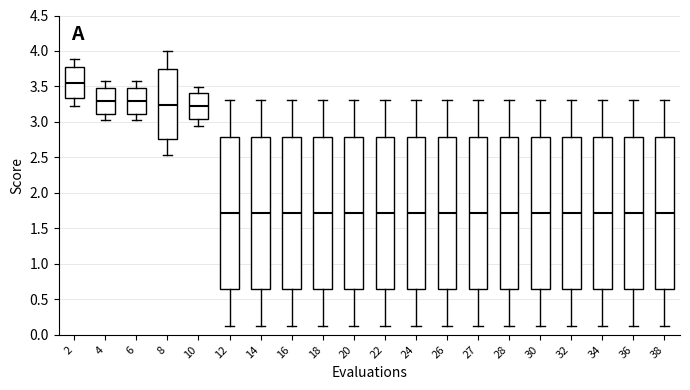

Reading left to right, read every box against the y-axis: the position of its median line, the range the box covers, and the ends of its whiskers. The values are not printed on the chart, so give them approximately, as read against the axis.

2: median 3.55, box 3.35 to 3.80, whiskers 3.25 to 3.90
4: median 3.30, box 3.10 to 3.50, whiskers 3.00 to 3.55
6: median 3.30, box 3.10 to 3.50, whiskers 3.00 to 3.55
8: median 3.25, box 2.75 to 3.75, whiskers 2.55 to 4.00
10: median 3.20, box 3.05 to 3.40, whiskers 2.95 to 3.50
12: median 1.70, box 0.65 to 2.80, whiskers 0.10 to 3.30
14: median 1.70, box 0.65 to 2.80, whiskers 0.10 to 3.30
16: median 1.70, box 0.65 to 2.80, whiskers 0.10 to 3.30
18: median 1.70, box 0.65 to 2.80, whiskers 0.10 to 3.30
20: median 1.70, box 0.65 to 2.80, whiskers 0.10 to 3.30
22: median 1.70, box 0.65 to 2.80, whiskers 0.10 to 3.30
24: median 1.70, box 0.65 to 2.80, whiskers 0.10 to 3.30
26: median 1.70, box 0.65 to 2.80, whiskers 0.10 to 3.30
27: median 1.70, box 0.65 to 2.80, whiskers 0.10 to 3.30
28: median 1.70, box 0.65 to 2.80, whiskers 0.10 to 3.30
30: median 1.70, box 0.65 to 2.80, whiskers 0.10 to 3.30
32: median 1.70, box 0.65 to 2.80, whiskers 0.10 to 3.30
34: median 1.70, box 0.65 to 2.80, whiskers 0.10 to 3.30
36: median 1.70, box 0.65 to 2.80, whiskers 0.10 to 3.30
38: median 1.70, box 0.65 to 2.80, whiskers 0.10 to 3.30